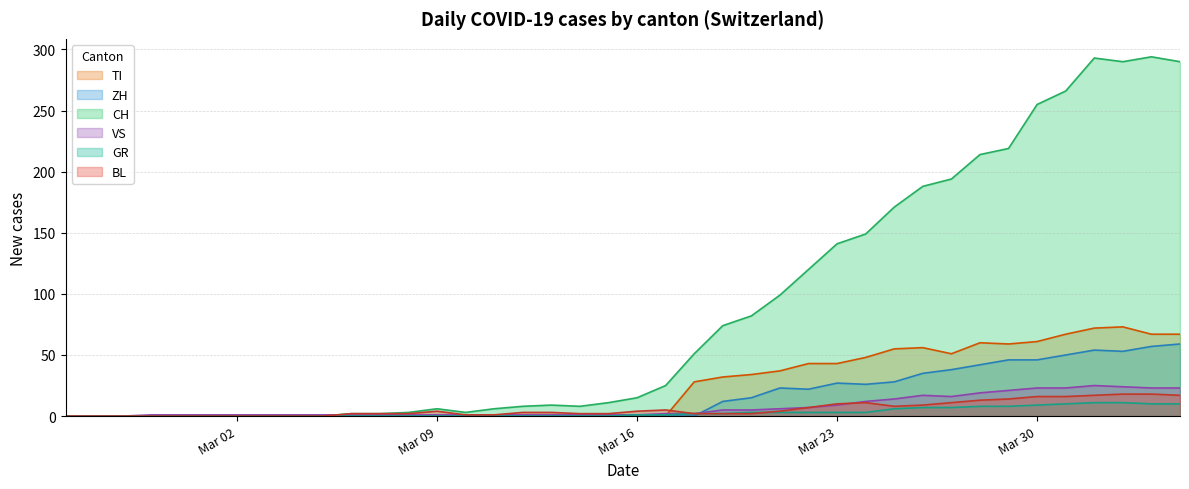

Is the value of ZH at 2020-03-28 greater than the value of TI at 2020-03-08?

Yes